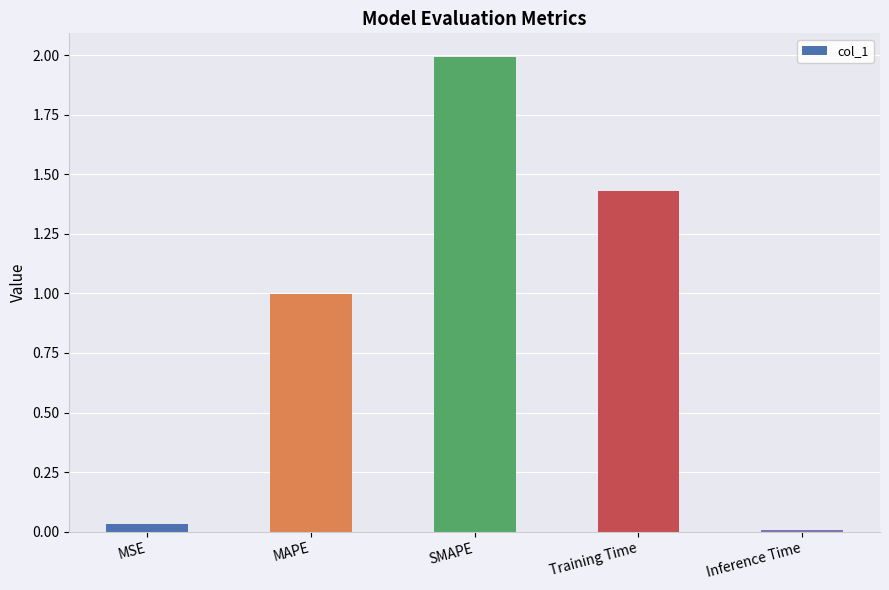

Which has a higher value, MAPE or MSE?

MAPE